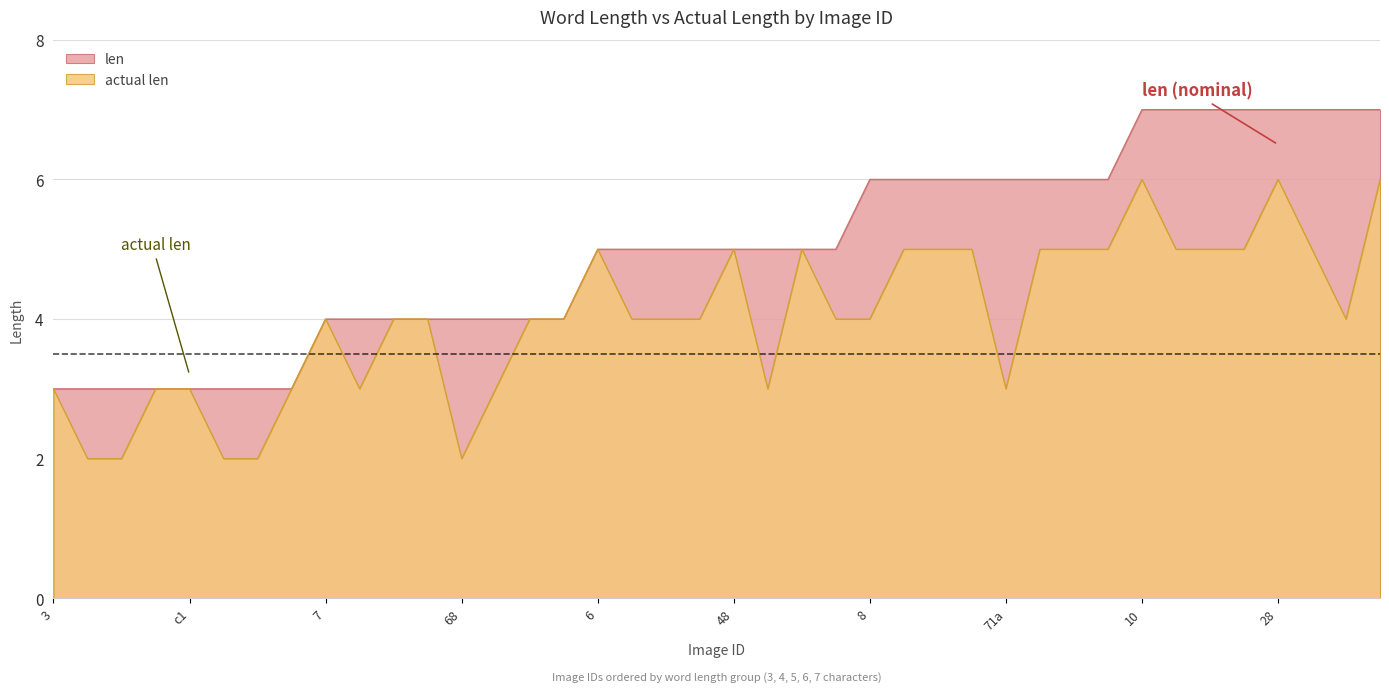

How many len values are between 4 and 6?

24